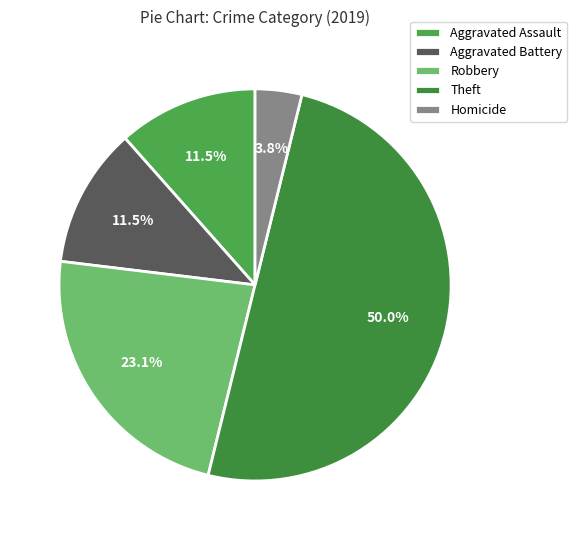

To the nearest percent, what percentage of the pie is Aggravated Battery?

12%